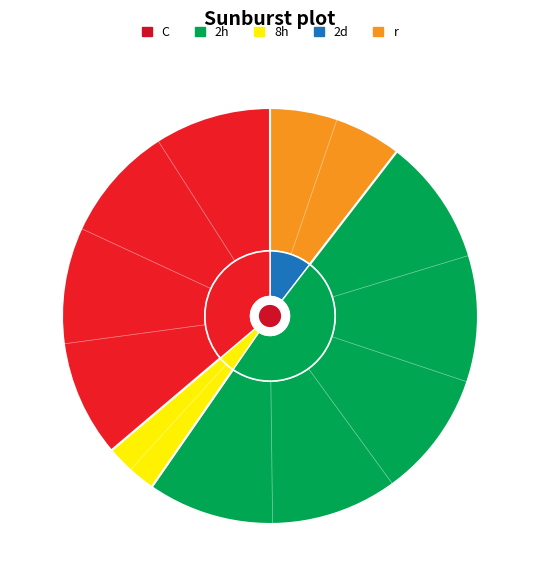

Does any single category account for the majority?

No